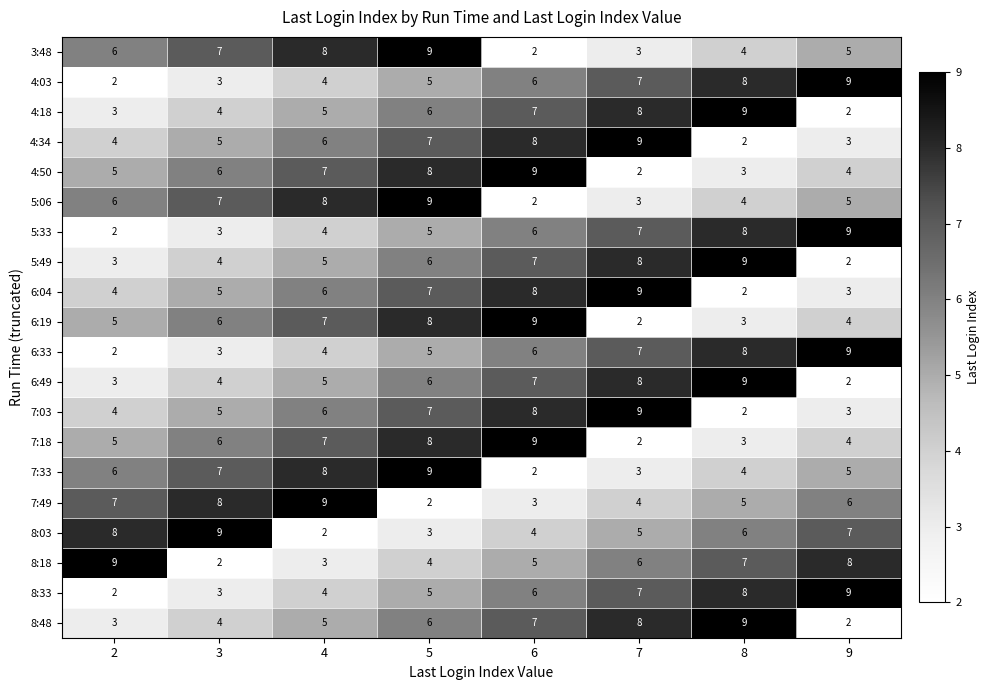

What is the maximum value for 7:49?

9